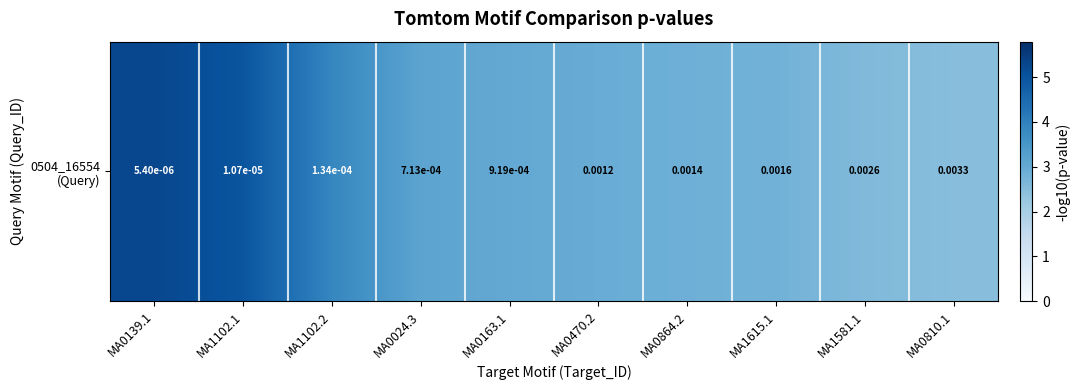

What is the average value?

3.4